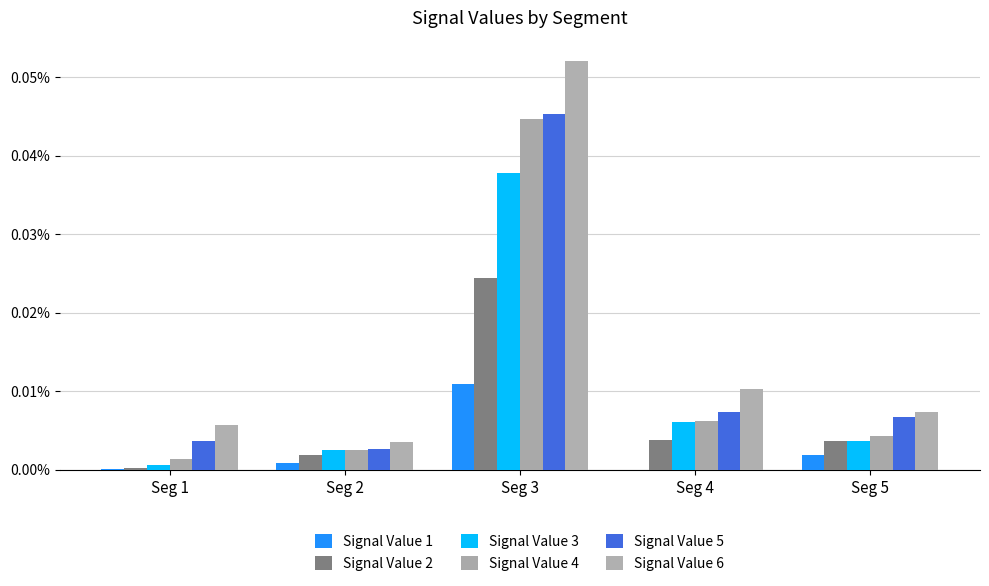

The Signal Value 1 series shows 0.0 at Seg 5. True or false?

True